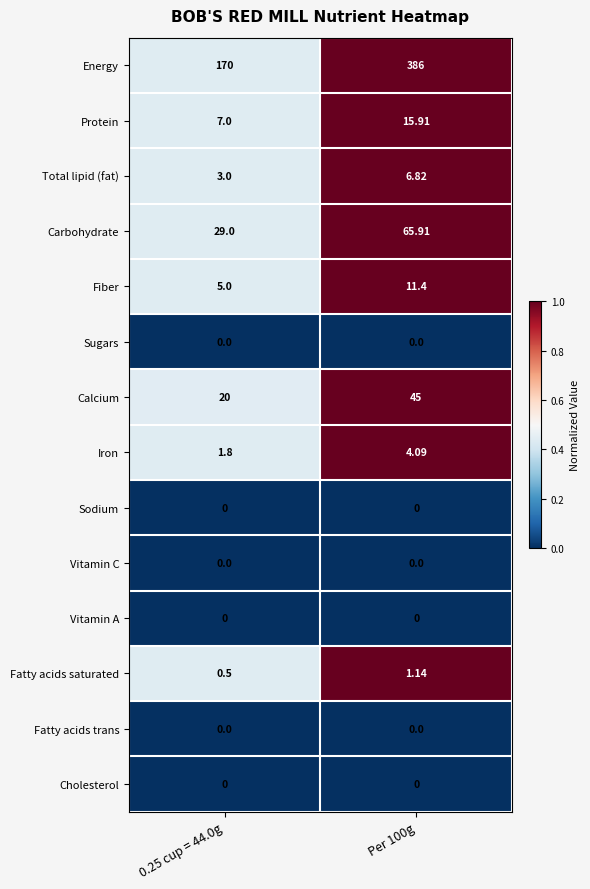

Which series changed the most between 0.25 cup = 44.0g and Per 100g?

Energy